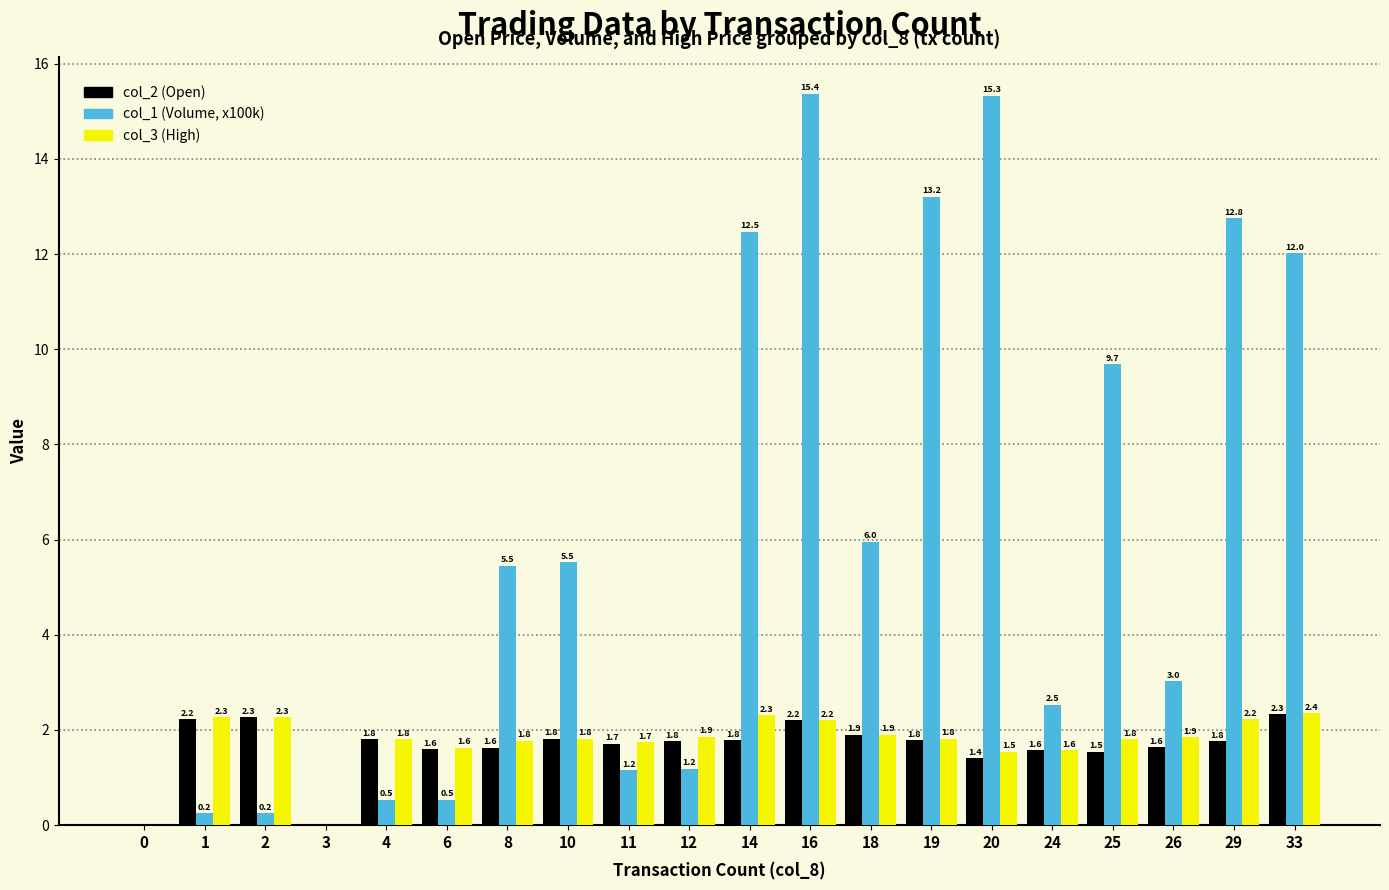

How many categories are shown in the chart?

20